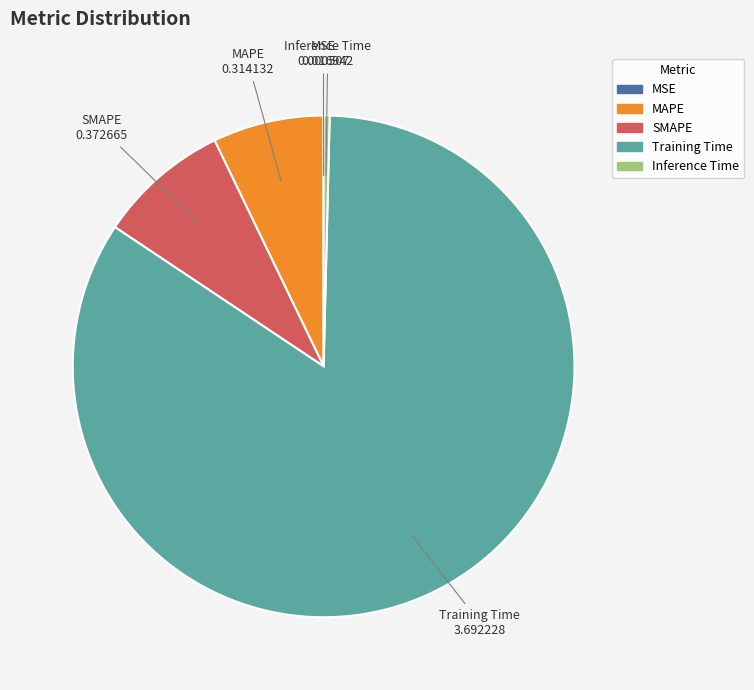

Combined, do Inference Time and MAPE account for over 50%?

No